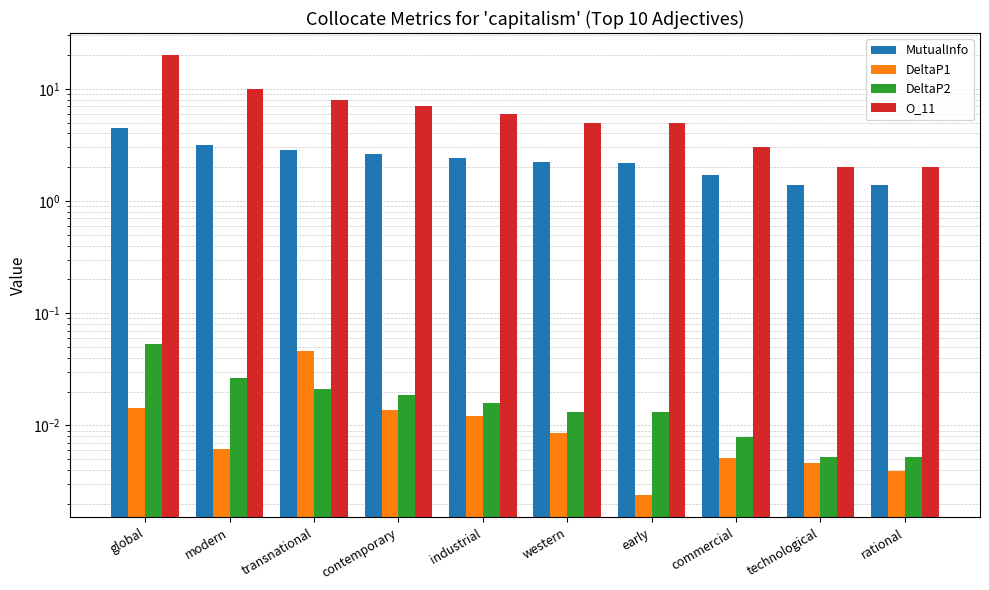

What is the value of the O_11 bar at the 6th from the left?

5.0